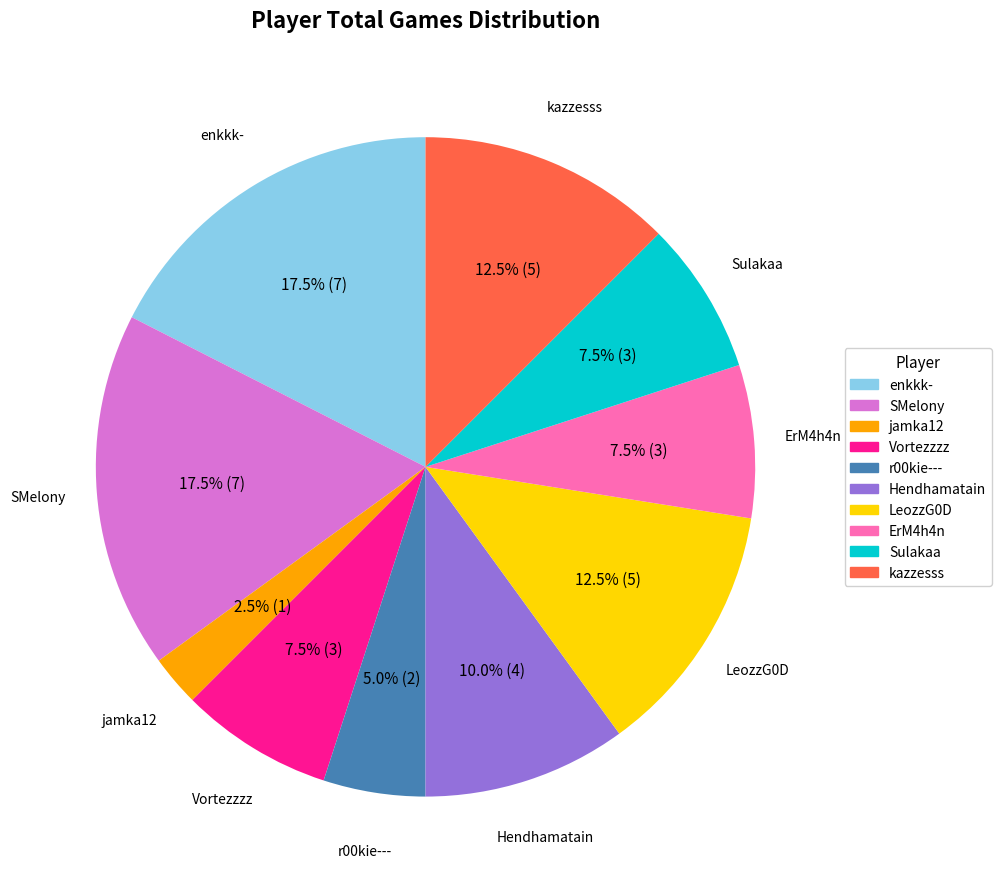

Which category has the smallest portion of the pie?

jamka12